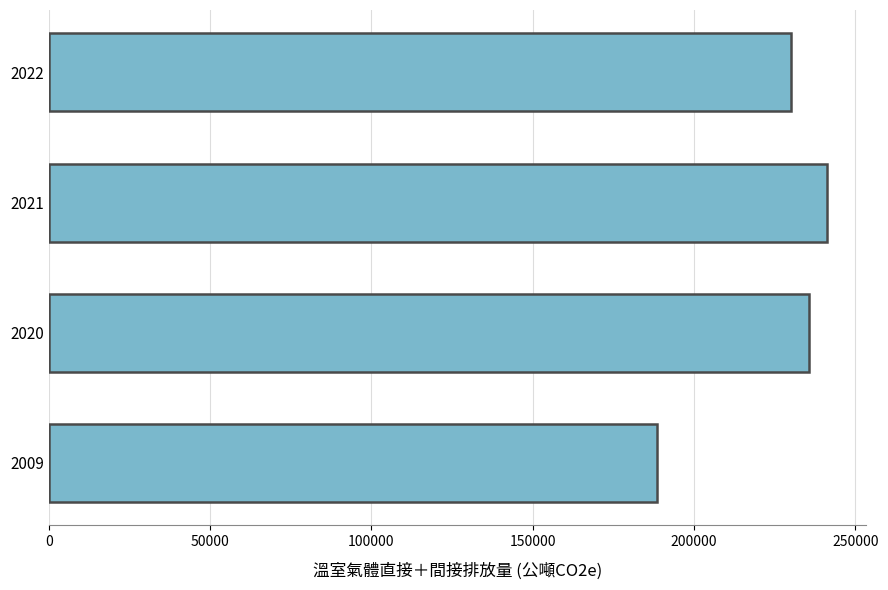

Which has a higher value, 2020 or 2021?

2021